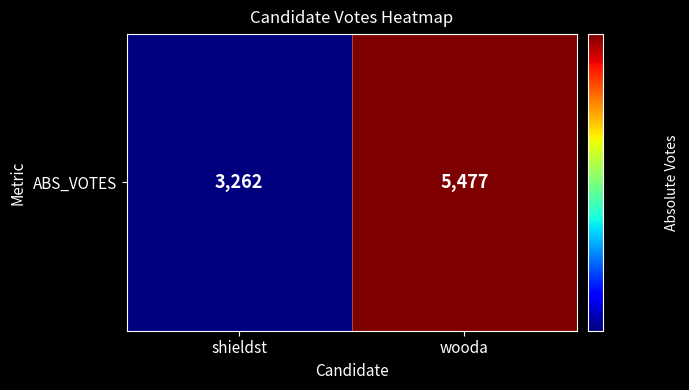

What is the change in value from shieldst to wooda?

+2215